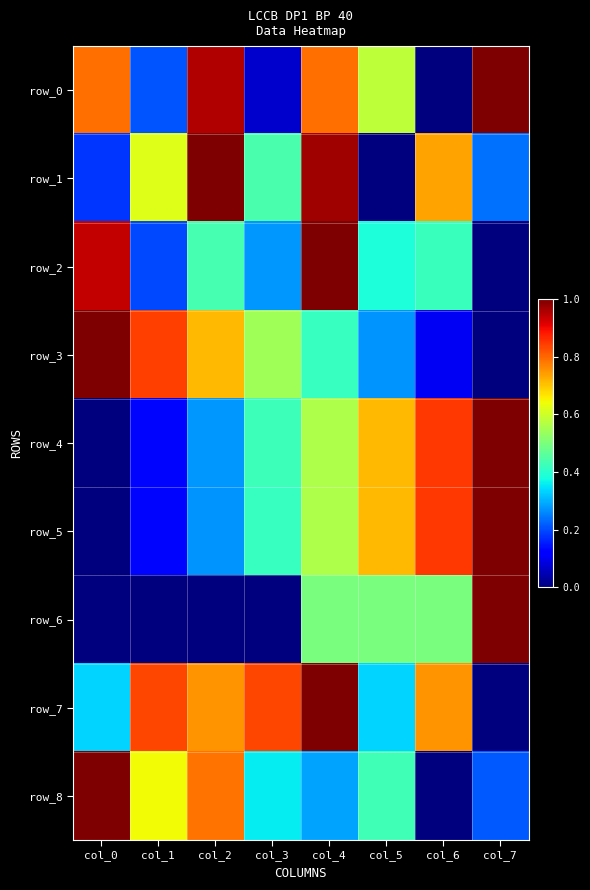

What is the maximum value shown in the chart?

1.0